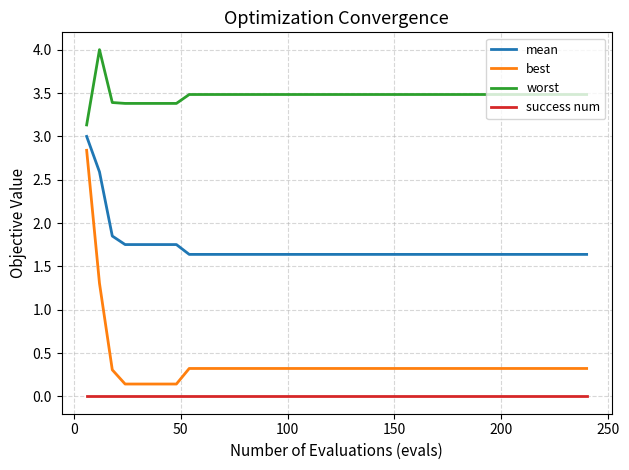

What are all the series names shown in the legend?

mean, best, worst, success num